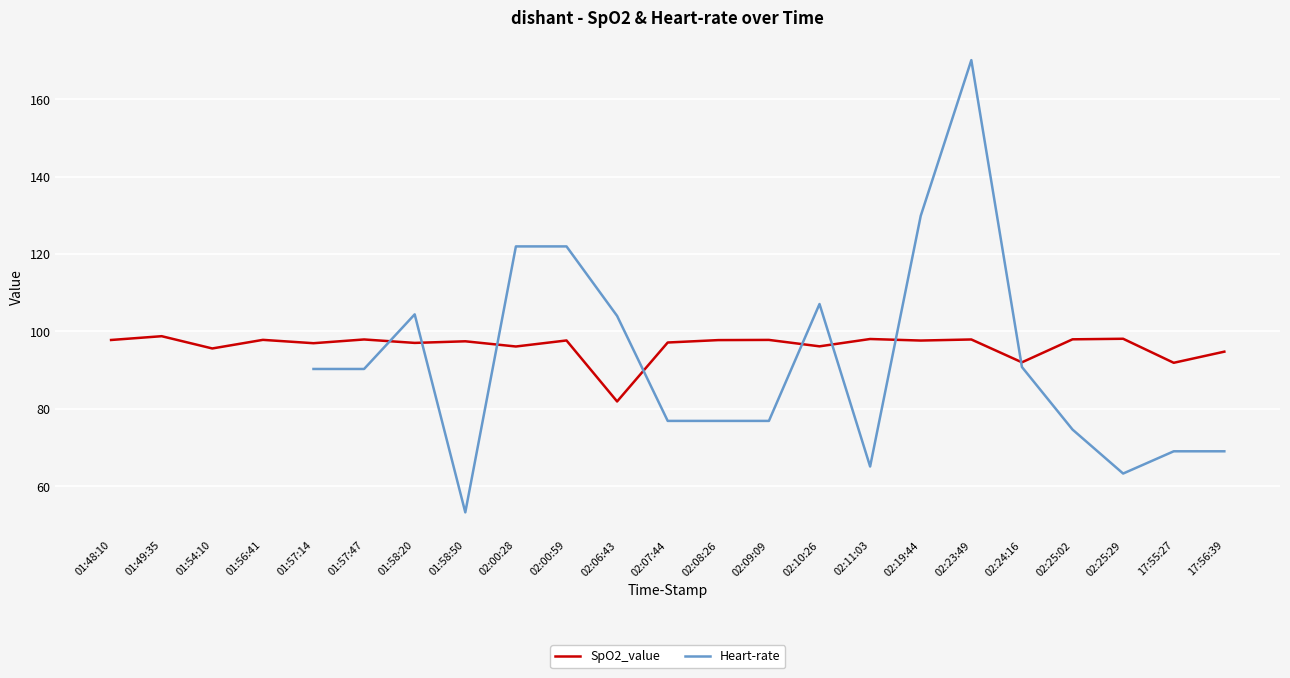

Where is the first local maximum for SpO2_value?

01:49:35